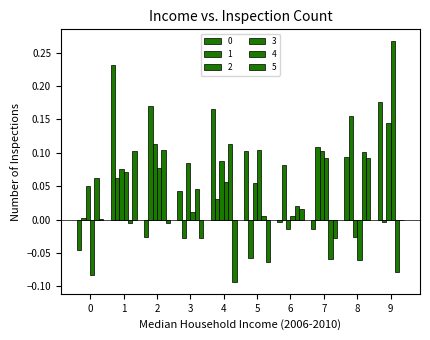

At which category is the sum across all series the highest?

1